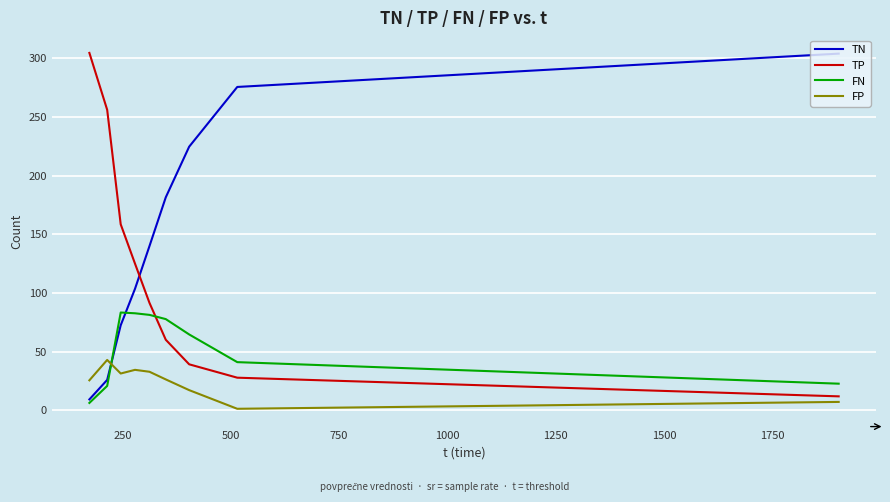

List the series in order of their overall mean, highest first.

TN, TP, FN, FP